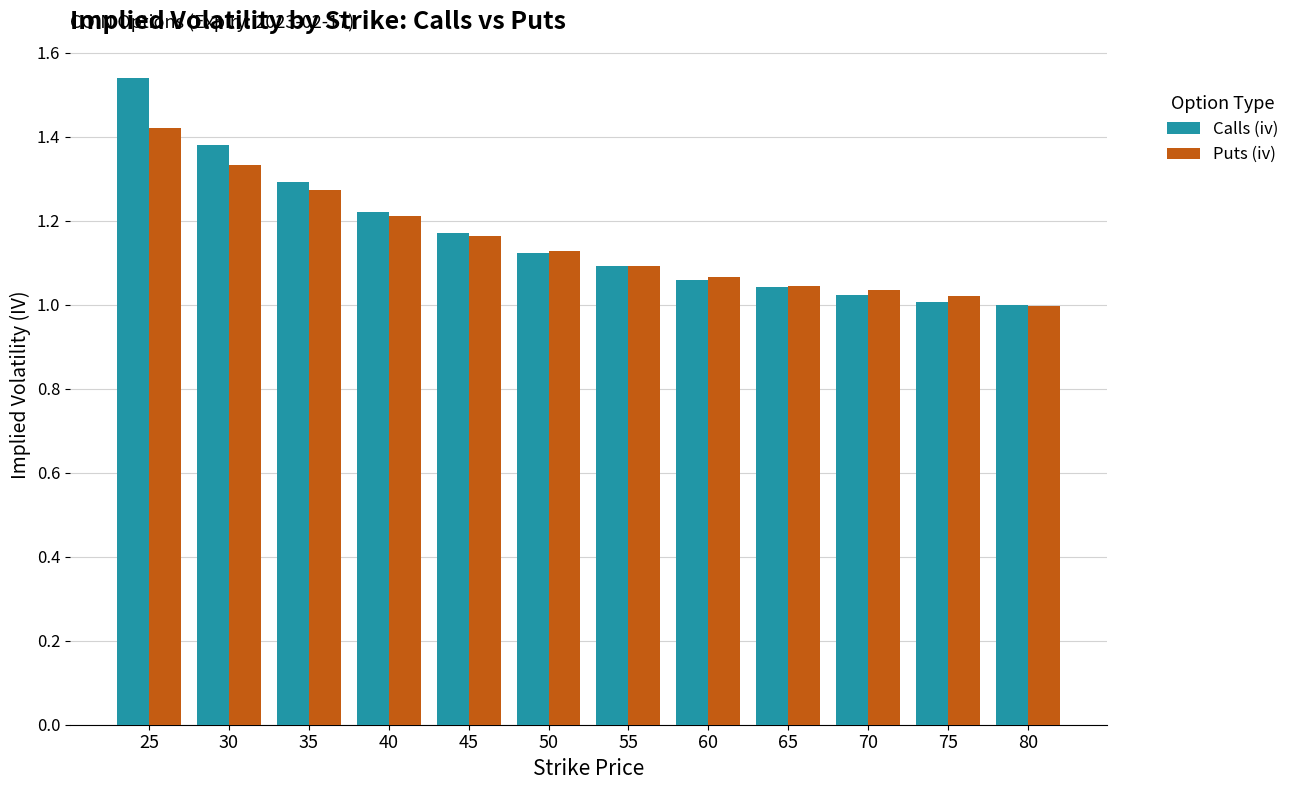

Between 40 and 80, which series saw the biggest shift?

Calls (iv)